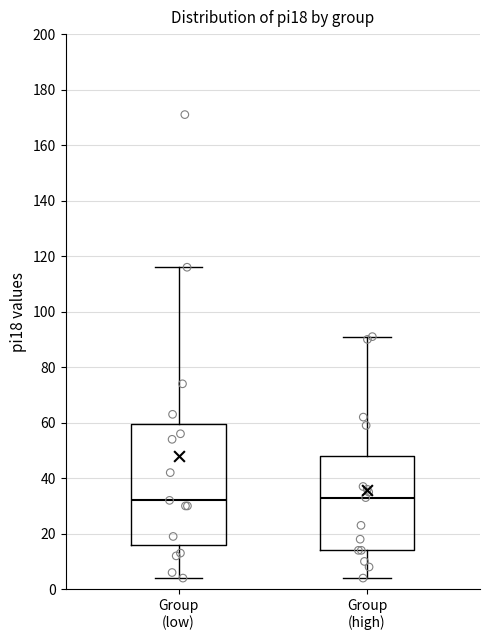

Where does the median line of the box for Group (high) sit on the y-axis? The values are not printed on the chart, so give them approximately, as read against the axis.

34